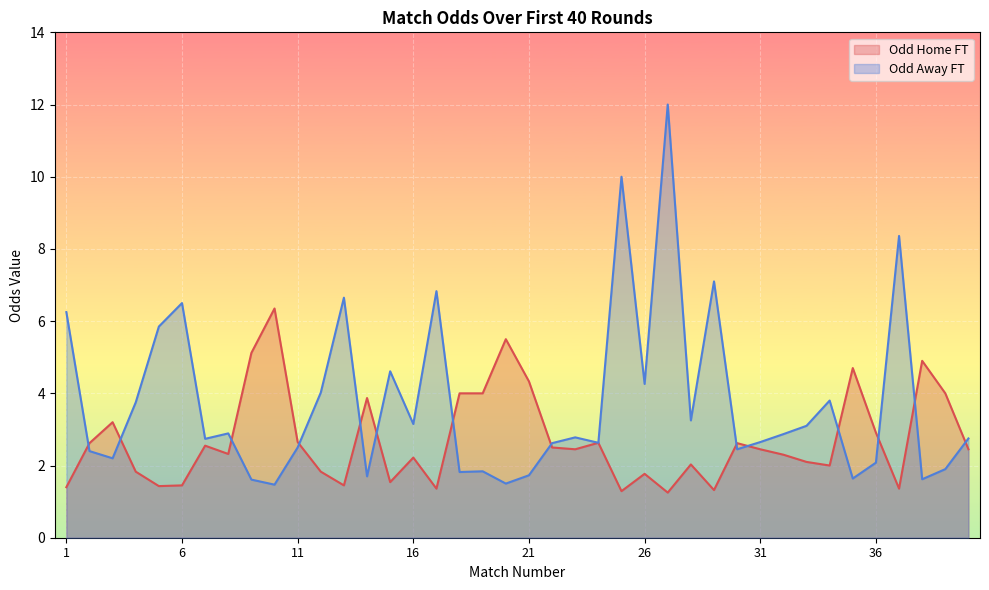

Reading right to left, transcribe all the data shown in this chart.

Odd_H_FT: 2.5	4.0	4.9	1.4	2.9	4.7	2.0	2.1	2.3	2.5	2.6	1.3	2.0	1.2	1.8	1.3	2.6	2.5	2.5	4.3	5.5	4.0	4.0	1.4	2.2	1.5	3.9	1.4	1.8	2.6	6.3	5.1	2.3	2.5	1.4	1.4	1.8	3.2	2.6	1.4
Odd_A_FT: 2.8	1.9	1.6	8.4	2.1	1.6	3.8	3.1	2.9	2.6	2.5	7.1	3.2	12.0	4.3	10.0	2.6	2.8	2.6	1.7	1.5	1.8	1.8	6.8	3.1	4.6	1.7	6.7	4.0	2.5	1.5	1.6	2.9	2.7	6.5	5.8	3.8	2.2	2.4	6.2